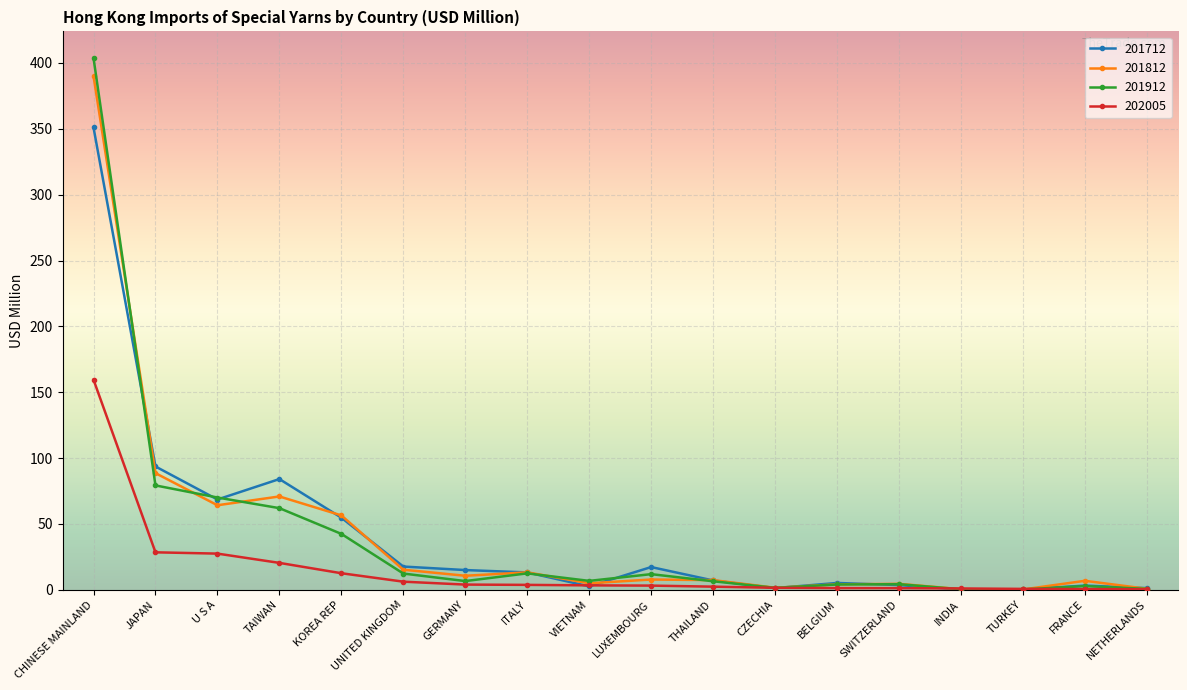

How many lines are shown in the chart?

4